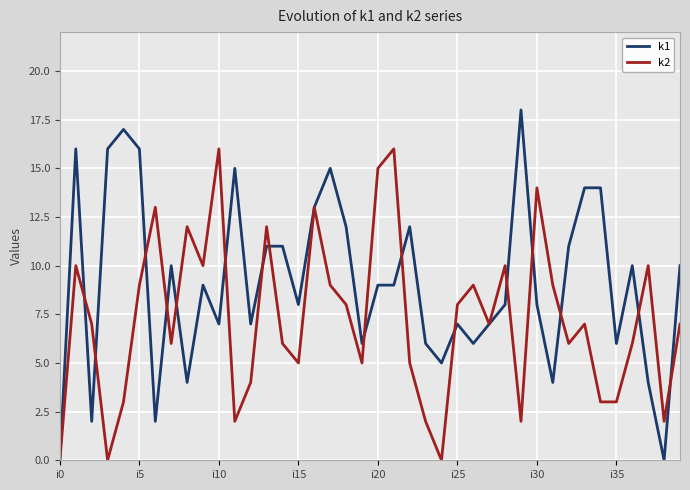

Which series has the largest total across all categories?

k1